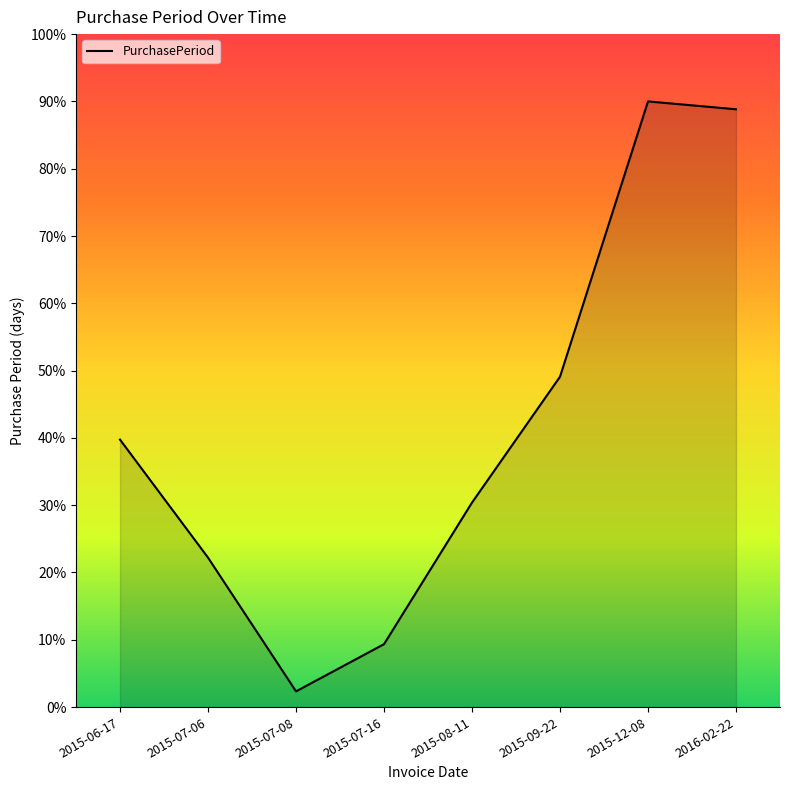

Count the number of categories in the chart.

8